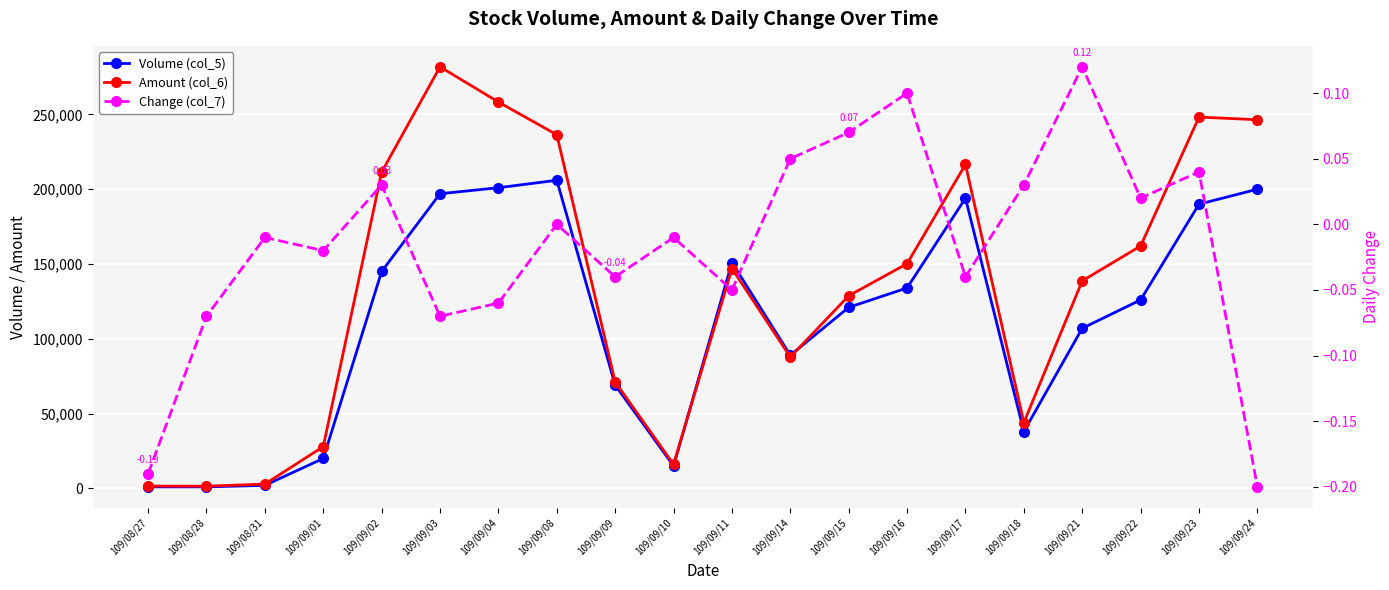

Reading left to right, transcribe all the data shown in this chart.

Volume (col_5): 1000.0	1000.0	2000.0	20000.0	145000.0	197000.0	201000.0	206000.0	69000.0	15000.0	151000.0	89000.0	121000.0	134000.0	194000.0	38000.0	107000.0	126000.0	190000.0	200000.0
Amount (col_6): 1510.0	1440.0	2860.0	27900.0	211450.0	281830.0	258310.0	236420.0	71080.0	16030.0	146960.0	87790.0	128750.0	150230.0	216550.0	43940.0	138730.0	162030.0	248220.0	246470.0
Change (col_7): -0.2	-0.1	-0.0	-0.0	0.0	-0.1	-0.1	0.0	-0.0	-0.0	-0.1	0.1	0.1	0.1	-0.0	0.0	0.1	0.0	0.0	-0.2